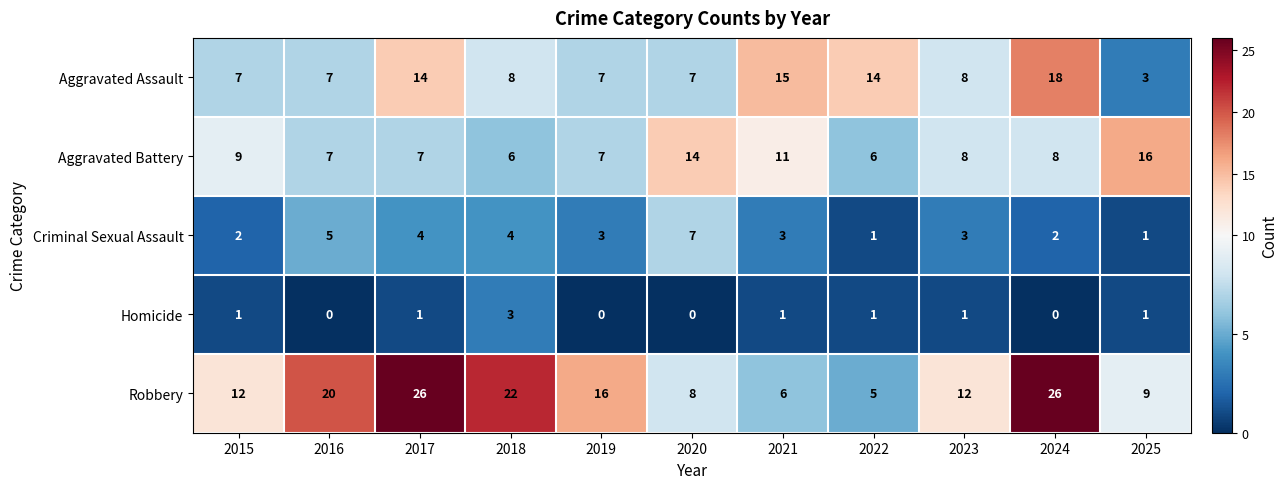

How many Aggravated Battery values are between 7 and 11?

7